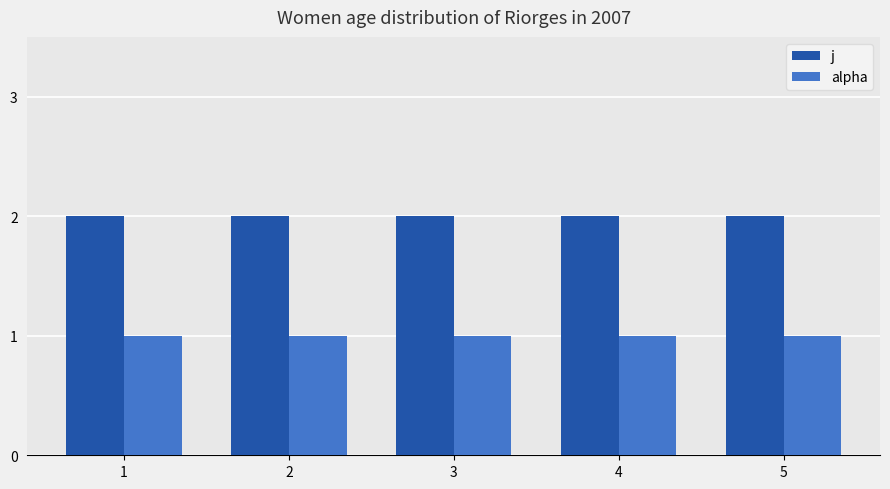

Rank the series at 1 from lowest to highest value.

alpha, j